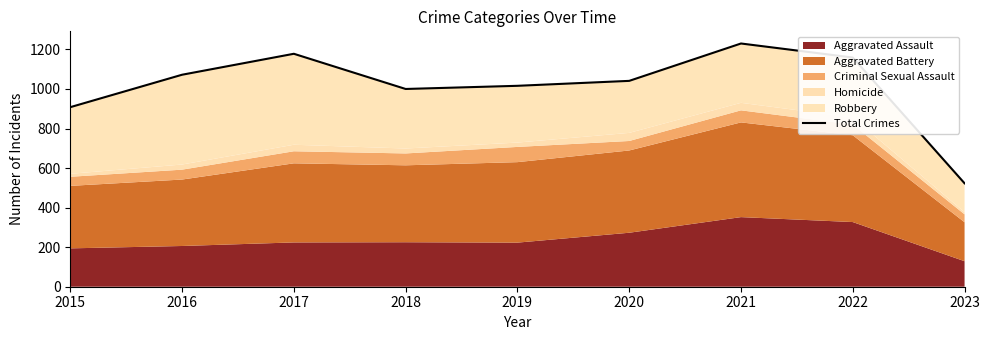

What is the change in value from 2020 to 2023?

-518